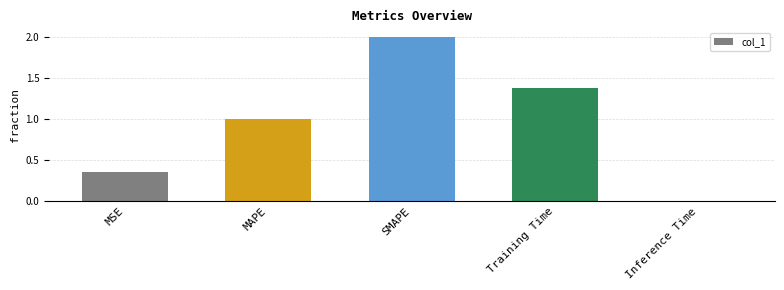

At which category does the chart reach its minimum across all series?

Inference Time